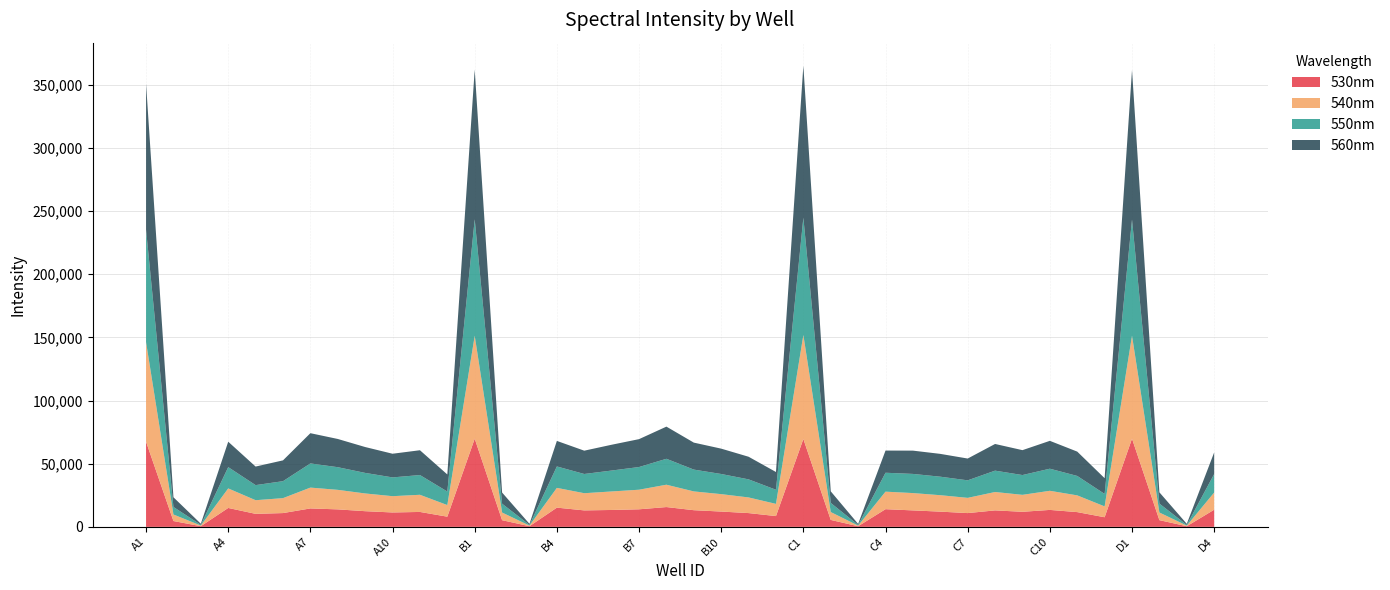

Reading left to right, transcribe all the data shown in this chart.

530nm: 67397	4613	528	14971	10300	10916	14592	13844	12409	11400	11814	8064	69803	5282	516	15220	13034	13374	13899	15679	13193	12113	10907	8538	69577	5491	503	13994	13031	12056	10902	13042	11927	13415	11682	7618	69822	5315	496	13577
540nm: 78823	5176	513	15466	10802	11822	16492	15456	14035	12887	13581	9188	81446	6061	495	15640	13604	14649	15507	17687	14866	13788	12386	9659	82285	6241	495	13875	13715	13006	12057	14547	13423	15133	13238	8585	81488	6054	502	13596
550nm: 89072	5975	535	16852	11943	13427	19130	17933	16272	14863	15622	10721	92206	7000	504	16968	15215	16564	17956	20526	17277	15948	14307	11175	92886	7227	508	14971	15165	14651	13874	16911	15664	17492	15387	9869	91933	7060	505	14655
560nm: 115482	7657	890	20116	14690	16469	23937	22343	20478	18735	19640	13499	118458	8813	869	20213	18454	20421	22075	25456	21350	20070	17905	14051	120272	9158	816	17557	18432	18060	17253	21115	19706	22056	19265	12447	118404	8907	887	17104